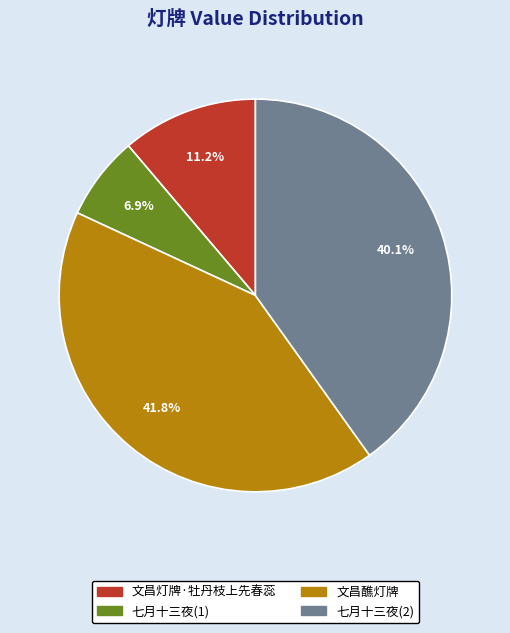

Count the number of slices in the pie.

4